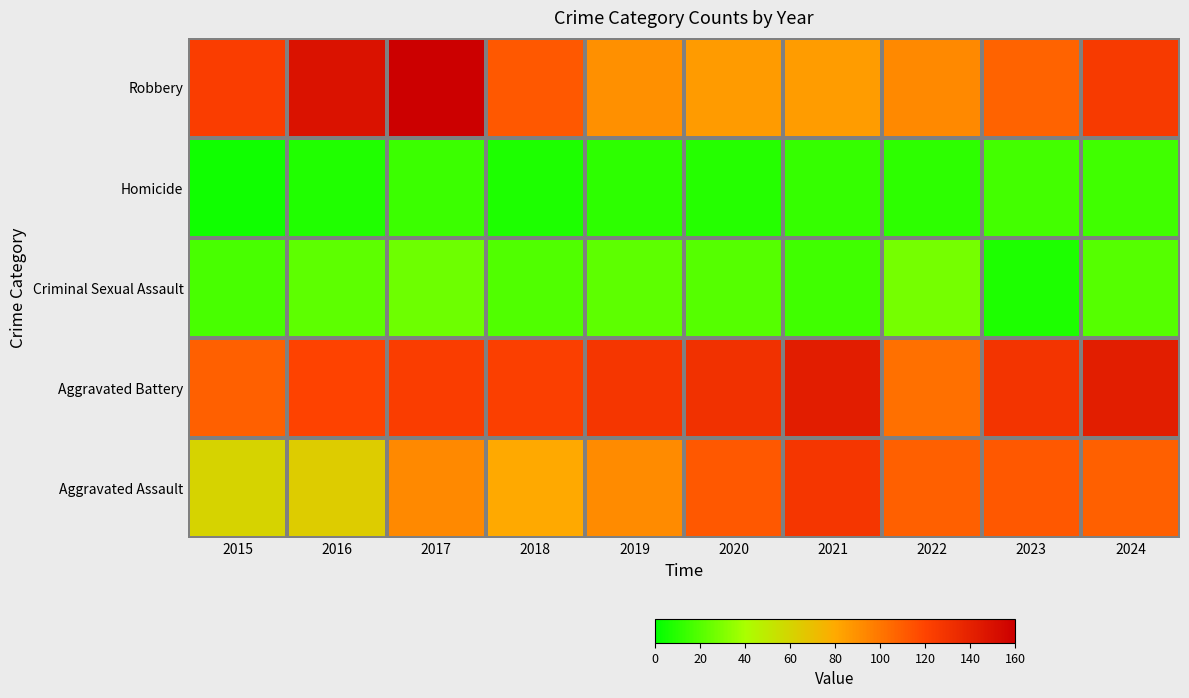

At how many categories does at least one series exceed 138?

4